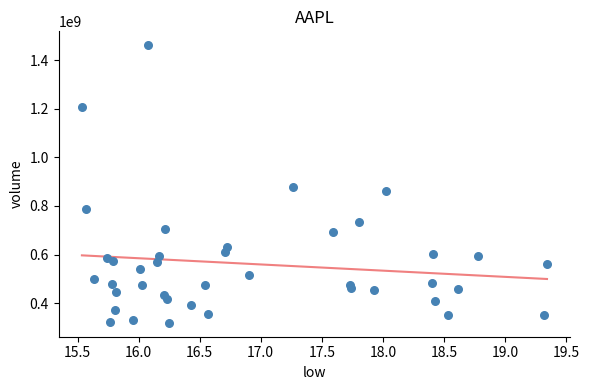

What Y value in the scatter plot is closest to 890093400?

876772400